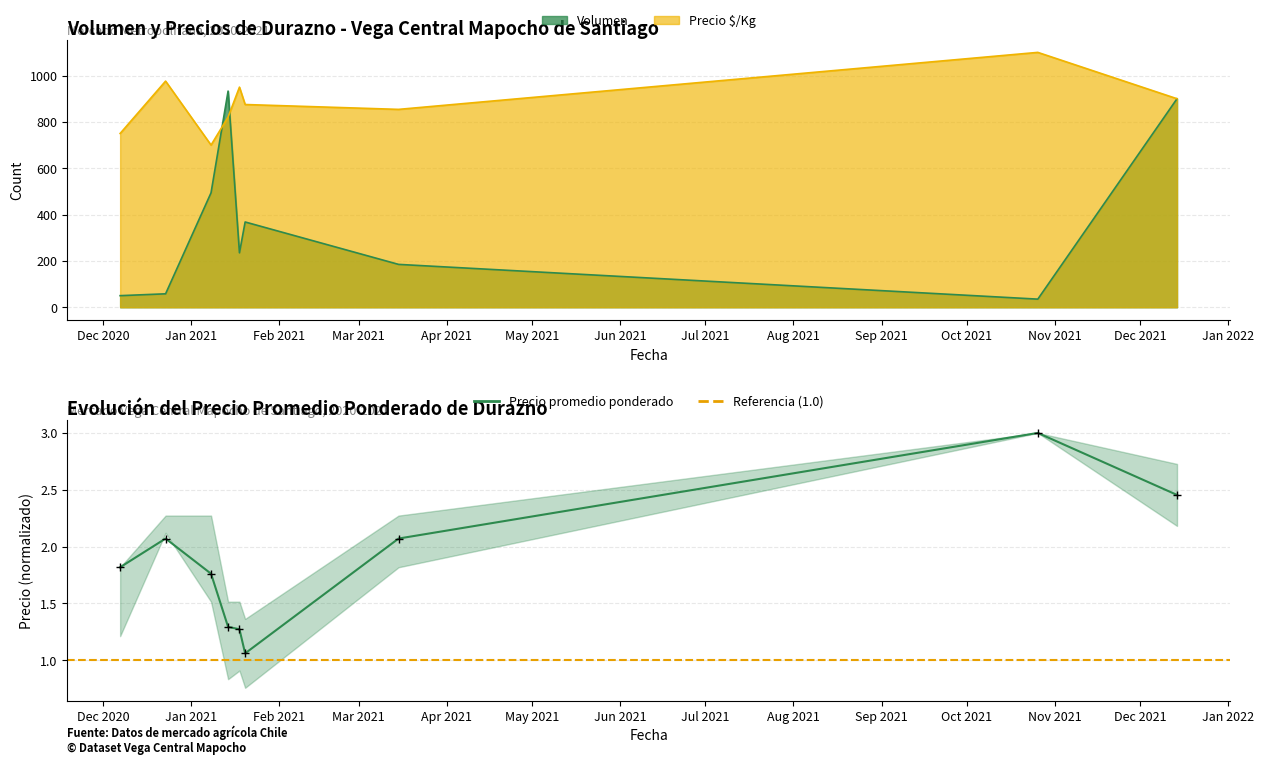

At which category is the sum across all series the highest?

2021-12-14